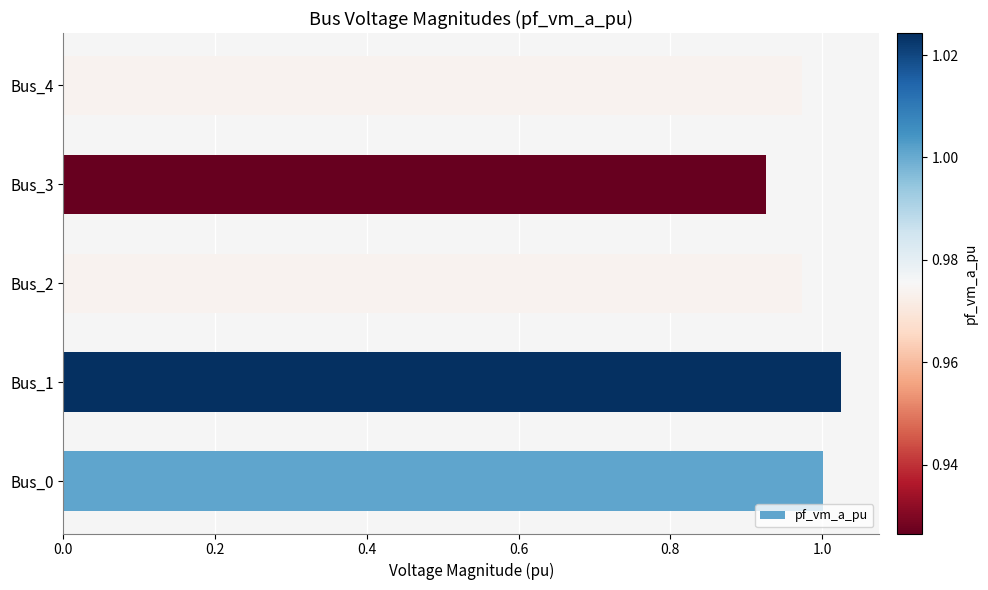

Where is the data nearest to the value 0?

Bus_3